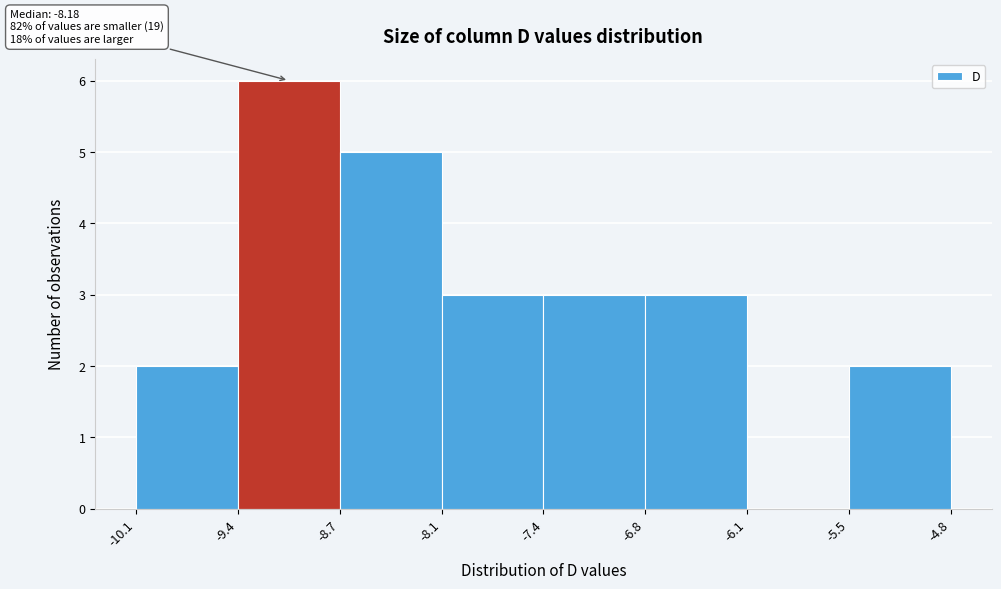

Which range on the x-axis has the tallest bar?

-9.4 to -8.7